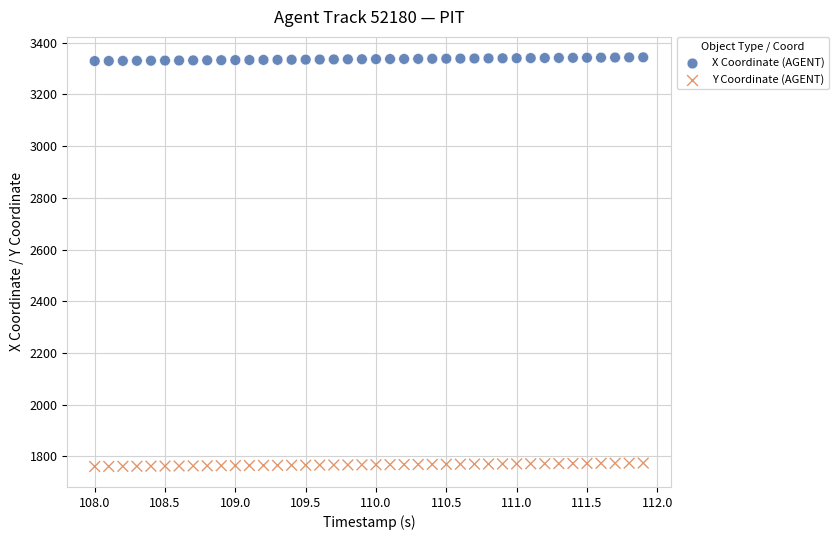

What is the X range (max minus min) for the scatter plot?

3.9